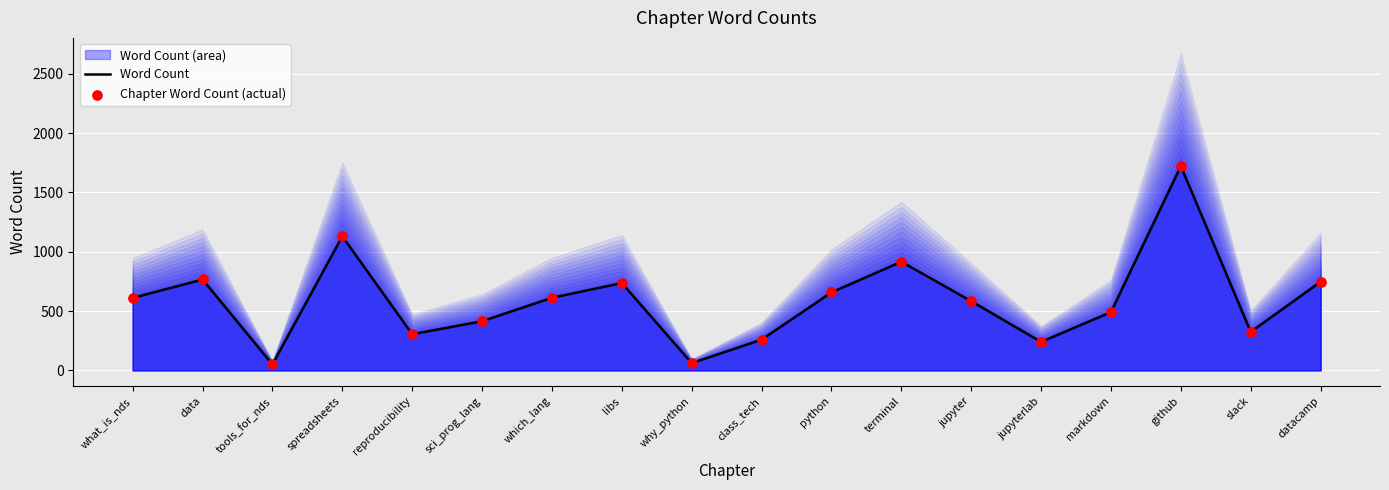

Which series contains the lowest Y value?

Word Count